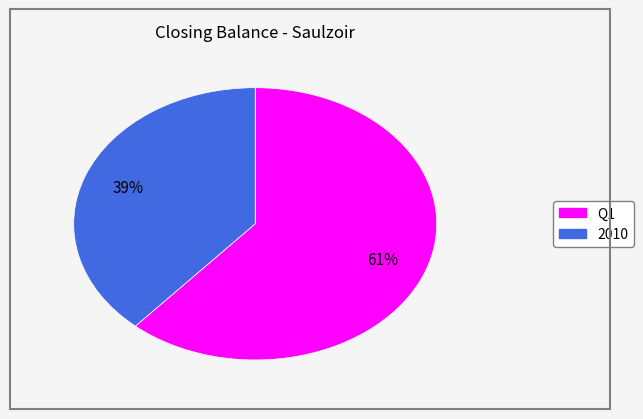

Is there any slice that represents more than half of the pie?

Yes